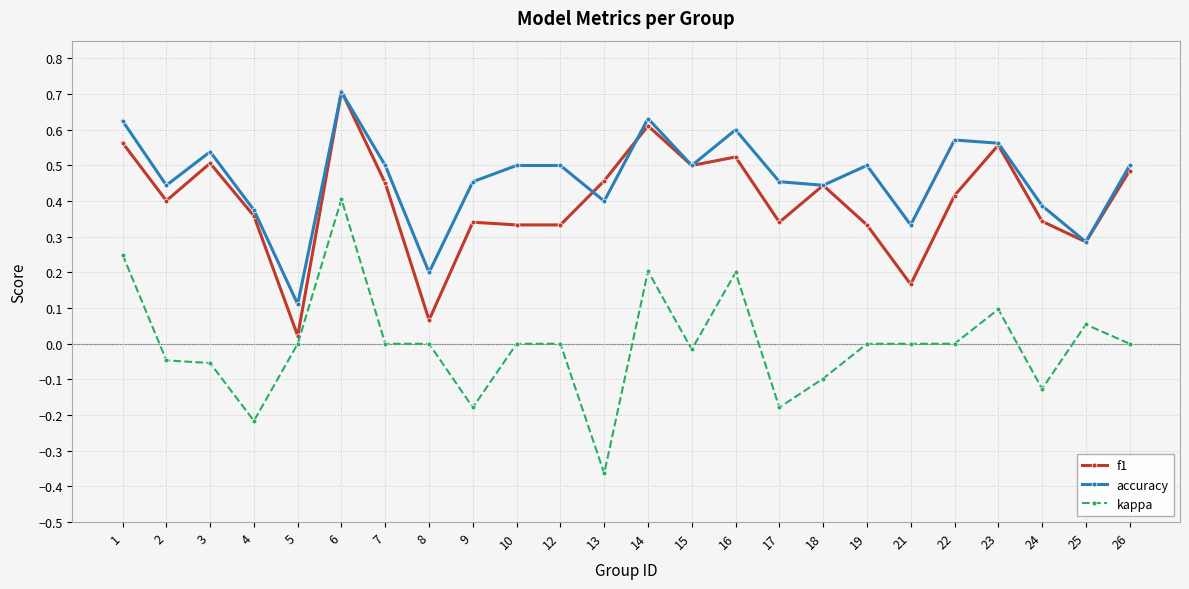

At 16, list the series in order from smallest to largest.

kappa, f1, accuracy